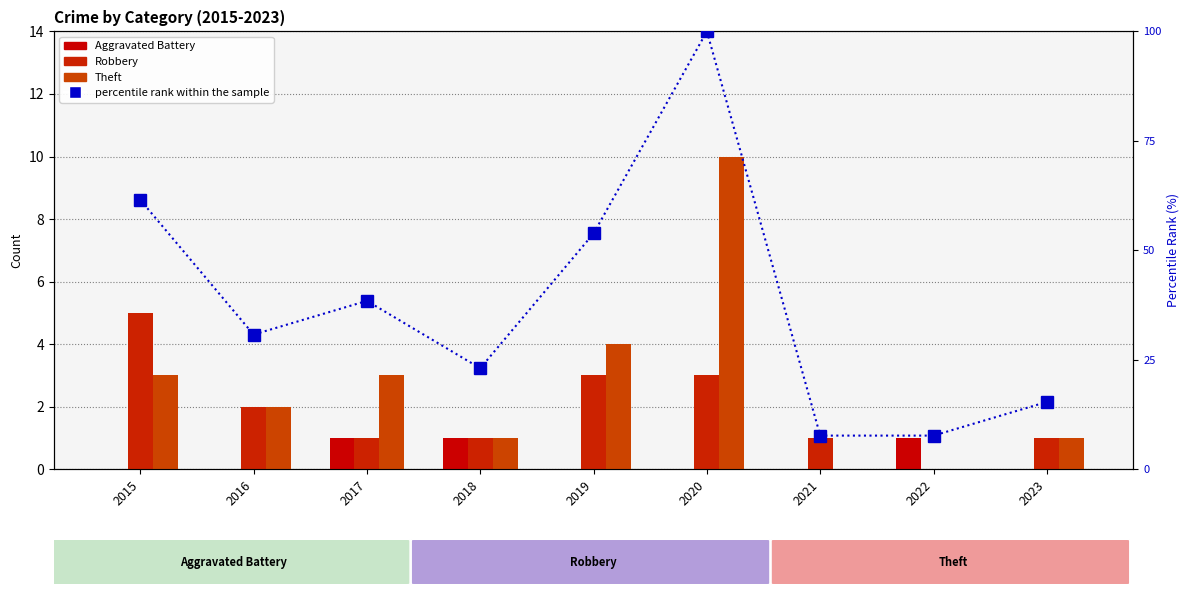

How many data points in Aggravated Battery are above 0?

3